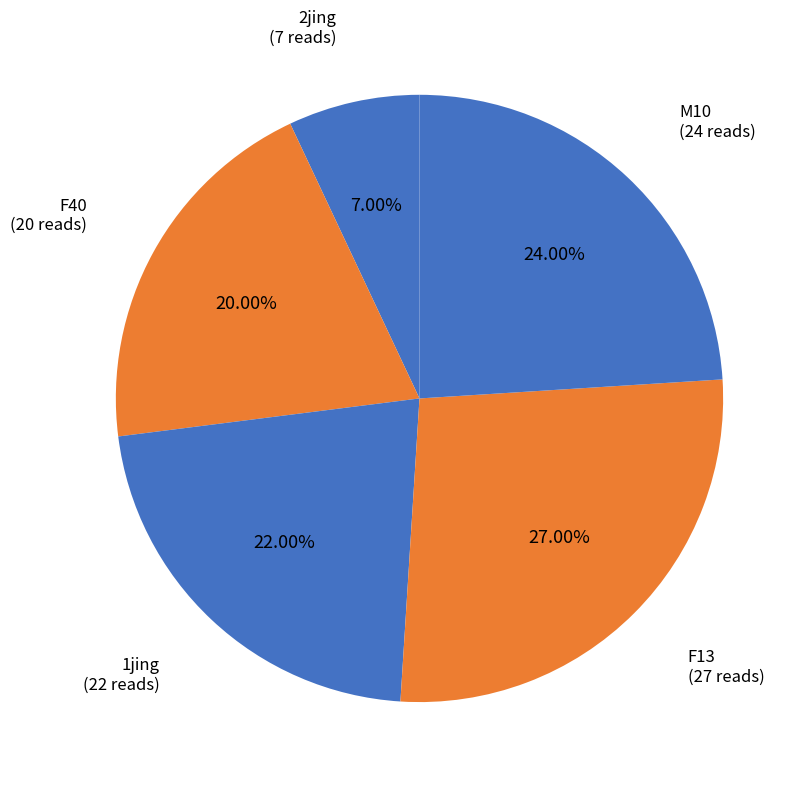

To the nearest percent, what is the average slice percentage?

20%